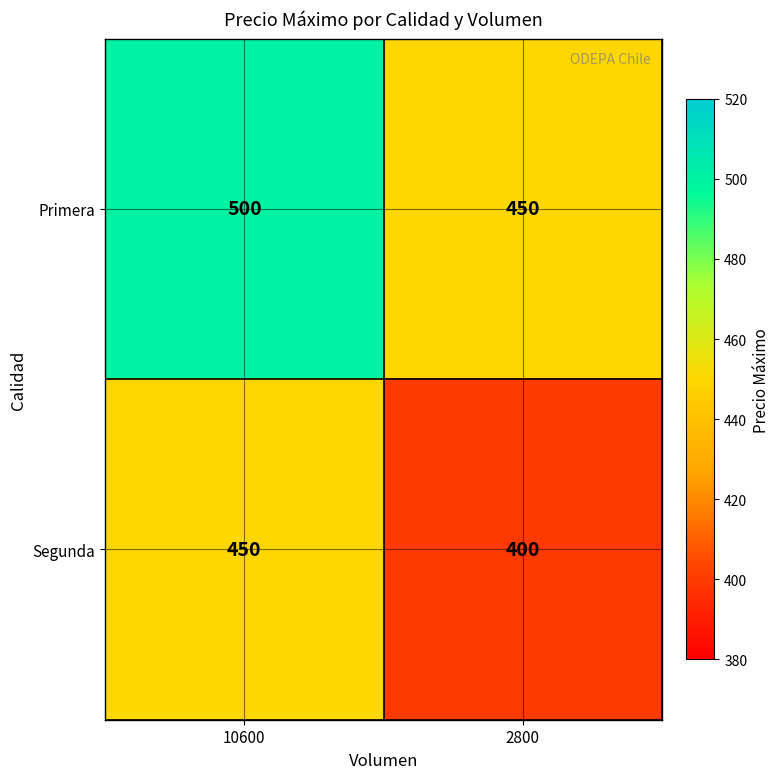

List the series in order of their overall mean, lowest first.

Segunda, Primera